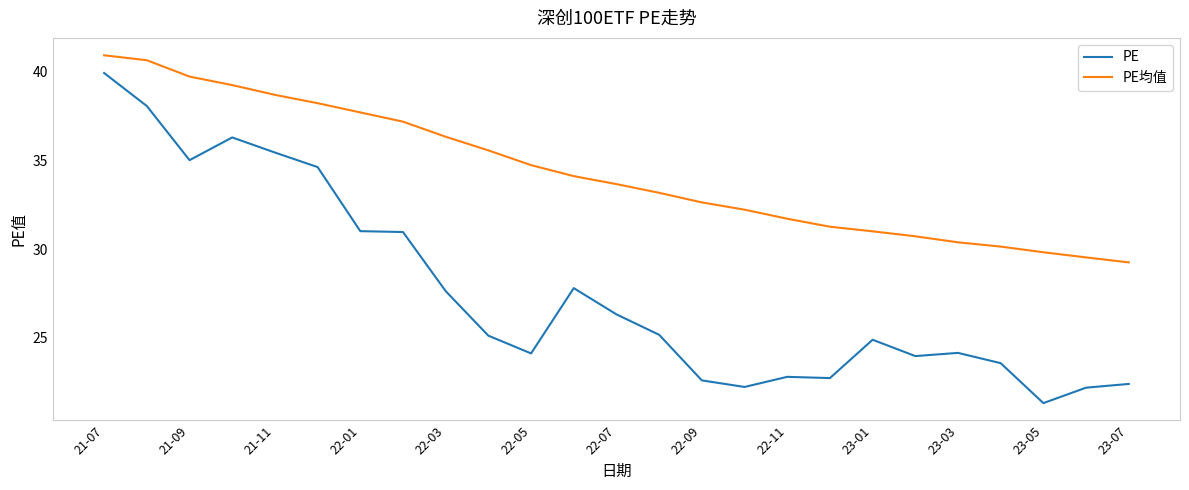

List the series in order of their peak value, highest first.

PE均值, PE